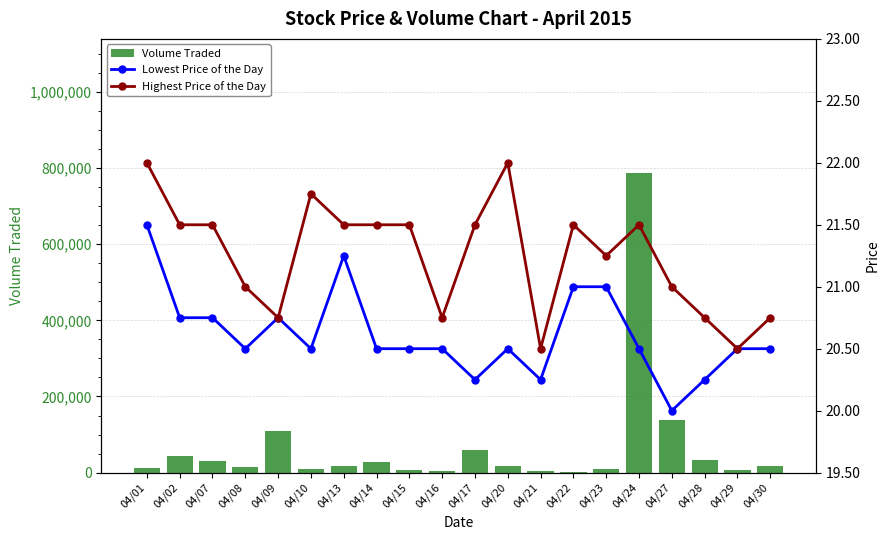

Where does the Highest Price of the Day series first go above 21?

04/01